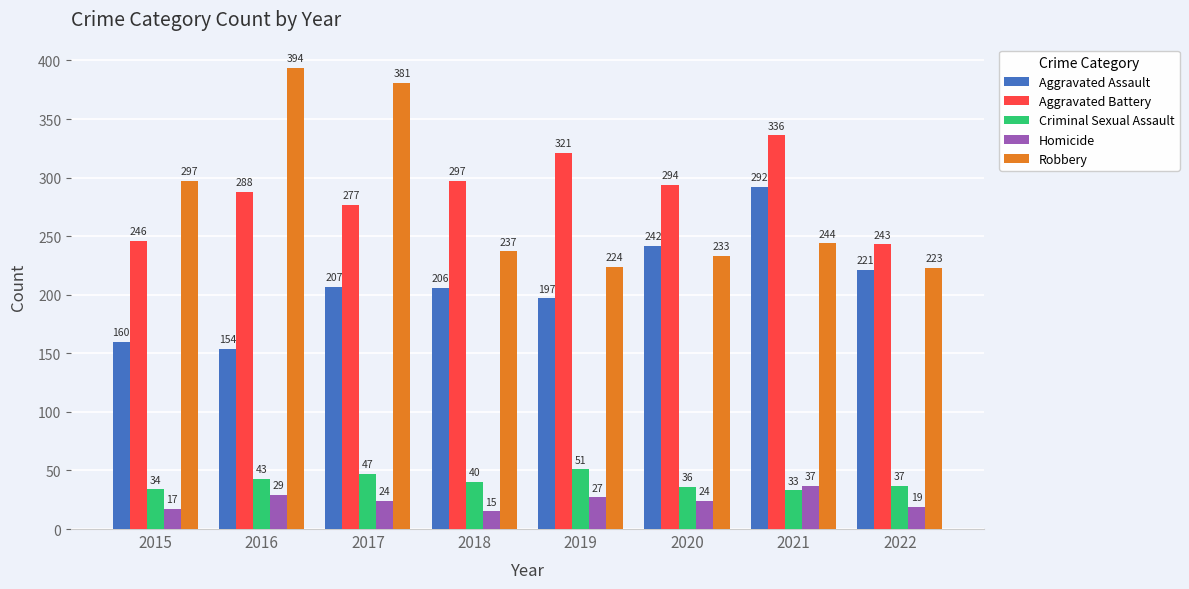

Where is Homicide nearest to the value 26?

2019